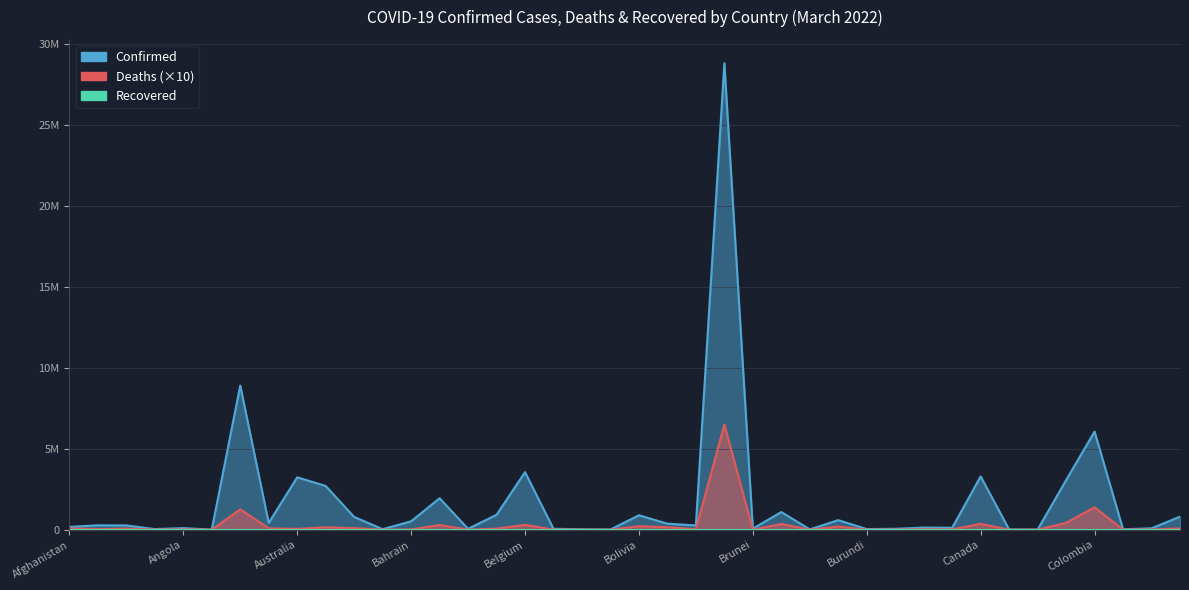

Which series has the largest total across all categories?

Confirmed